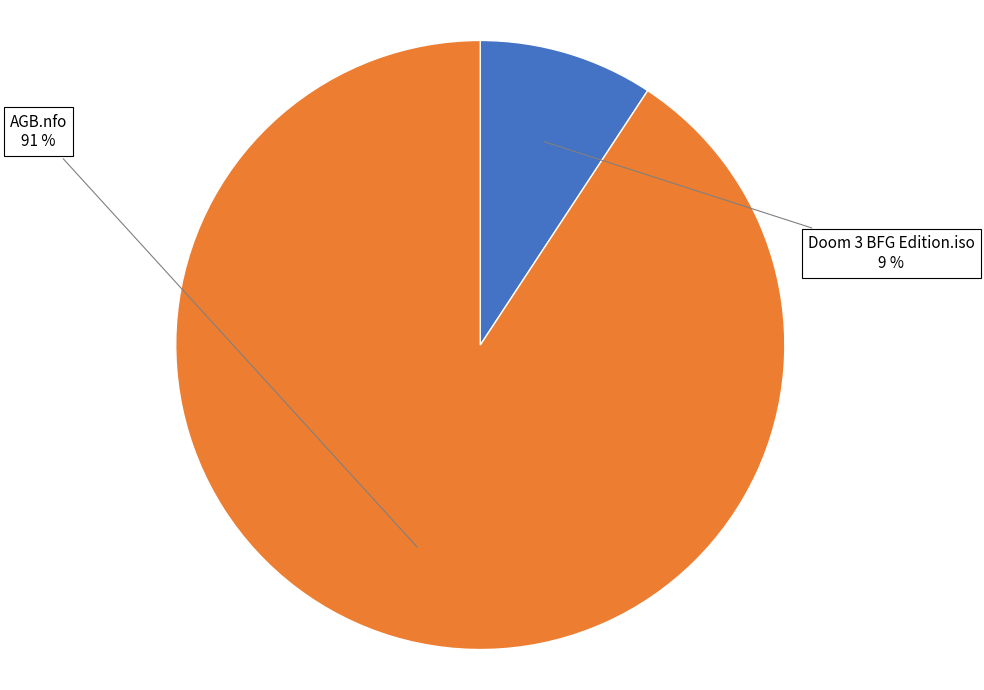

Is there a majority slice in this chart?

Yes